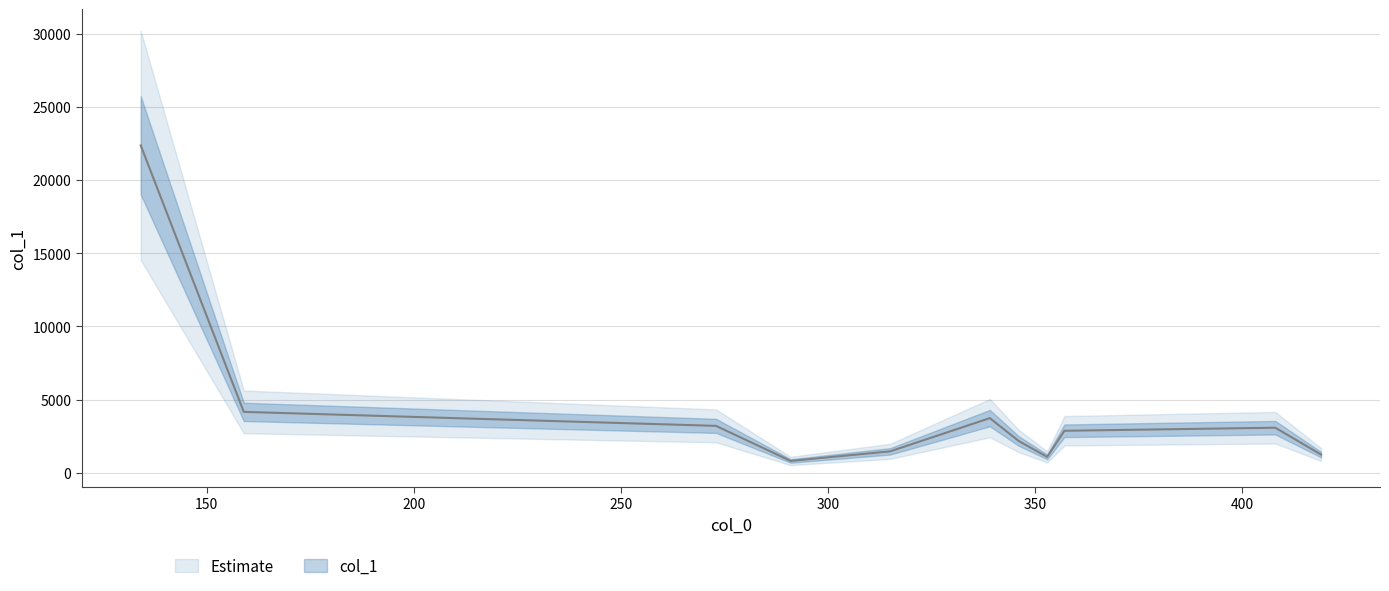

What is the greatest value displayed?

22359.6